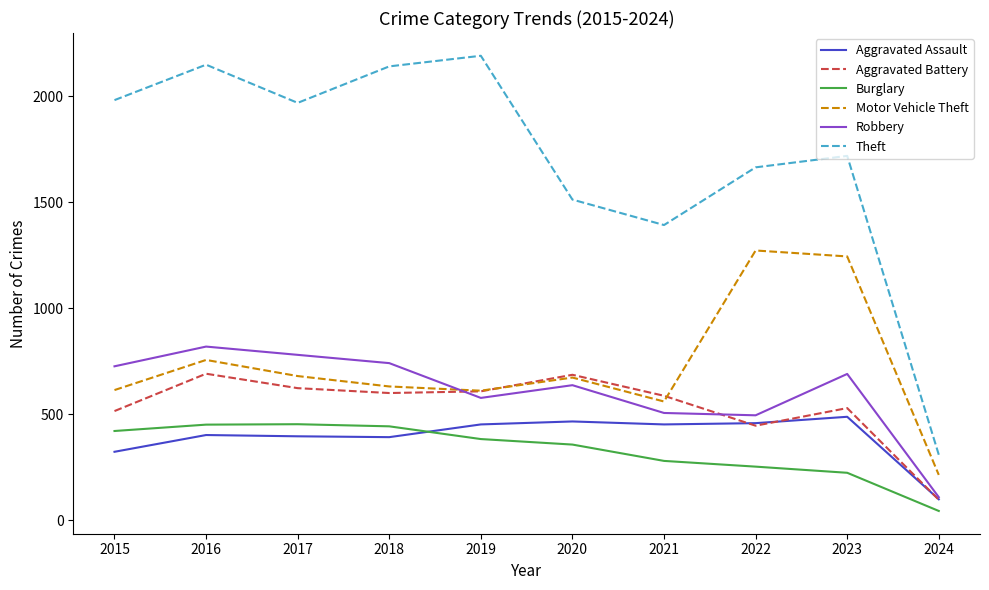

Between 2019 and 2021, which series saw the biggest shift?

Theft